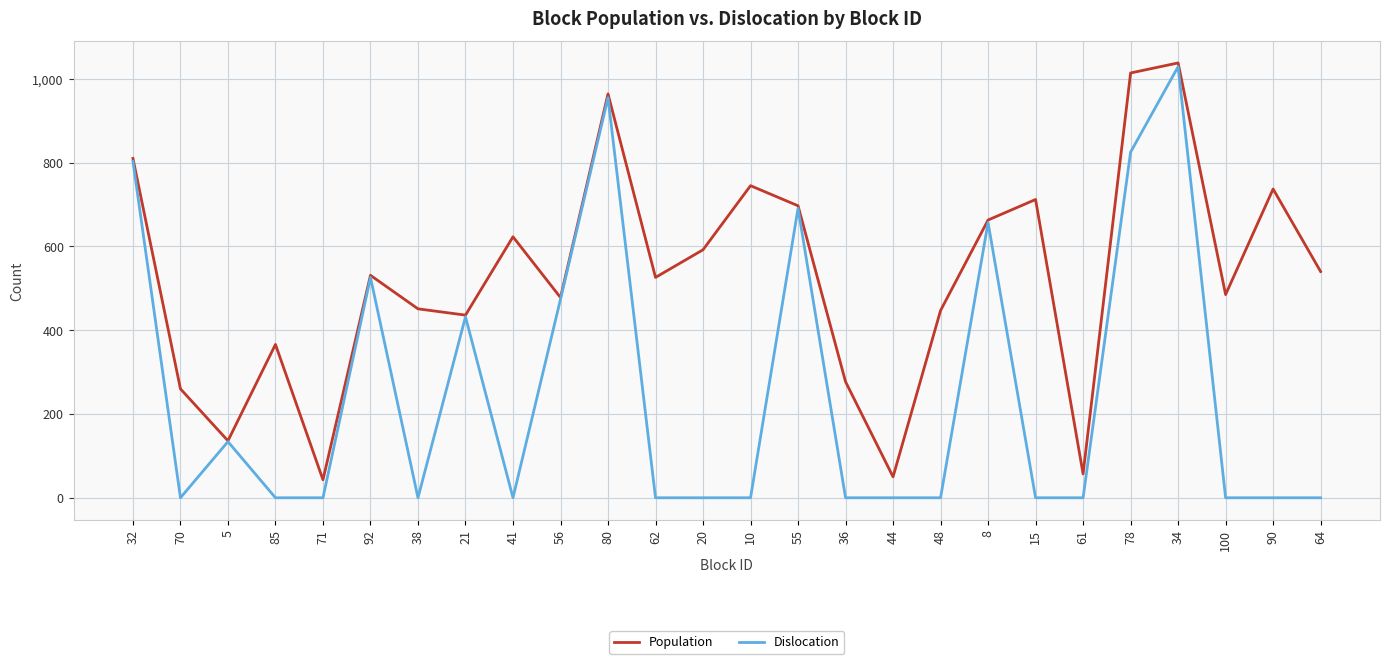

Rank the series by their average value, from highest to lowest.

Population, Dislocation